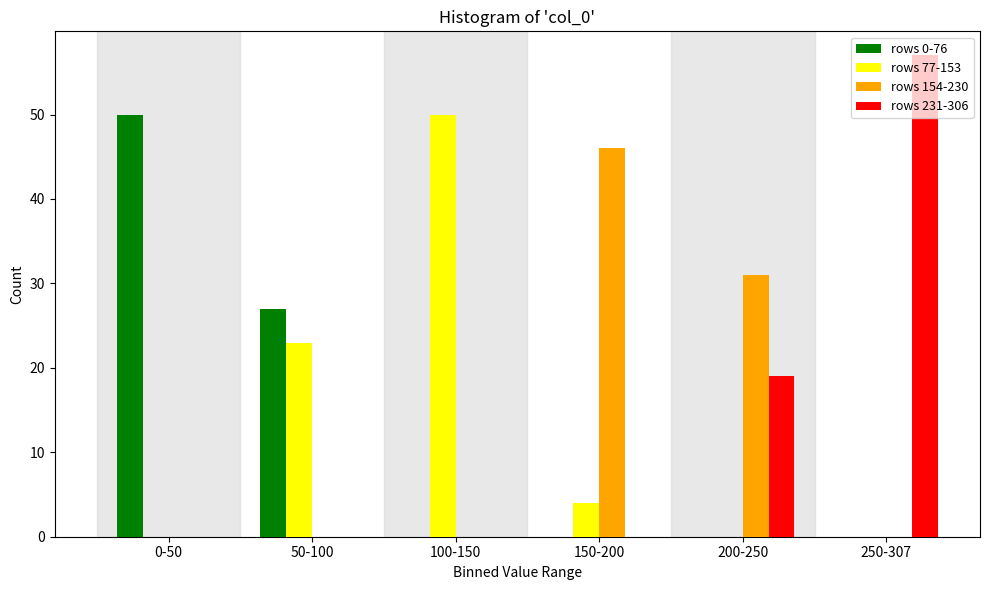

Which series changed the most between 0-50 and 200-250?

rows 0-76